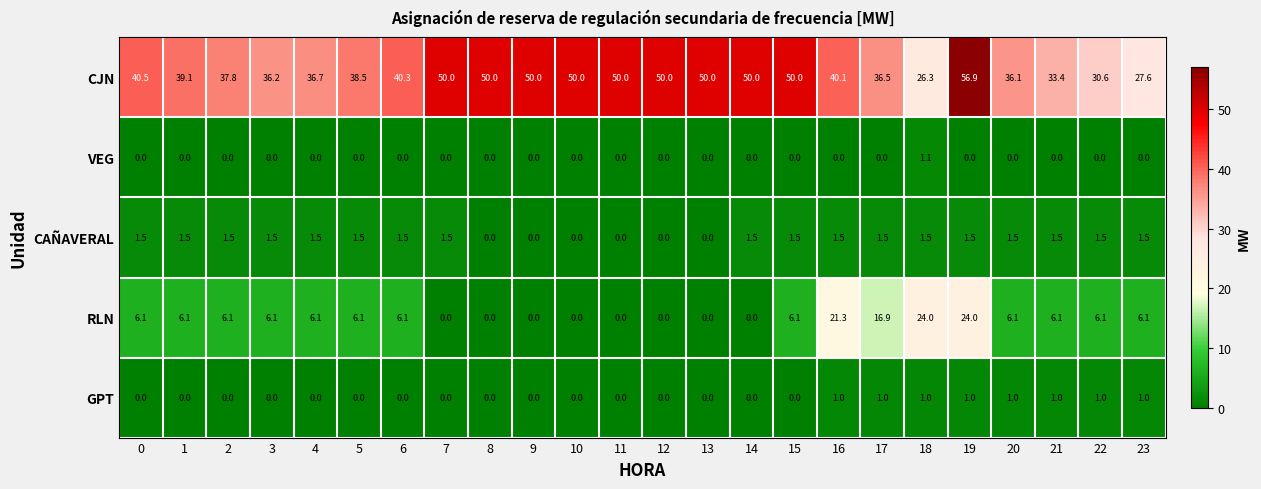

What is the greatest value displayed?

56.9